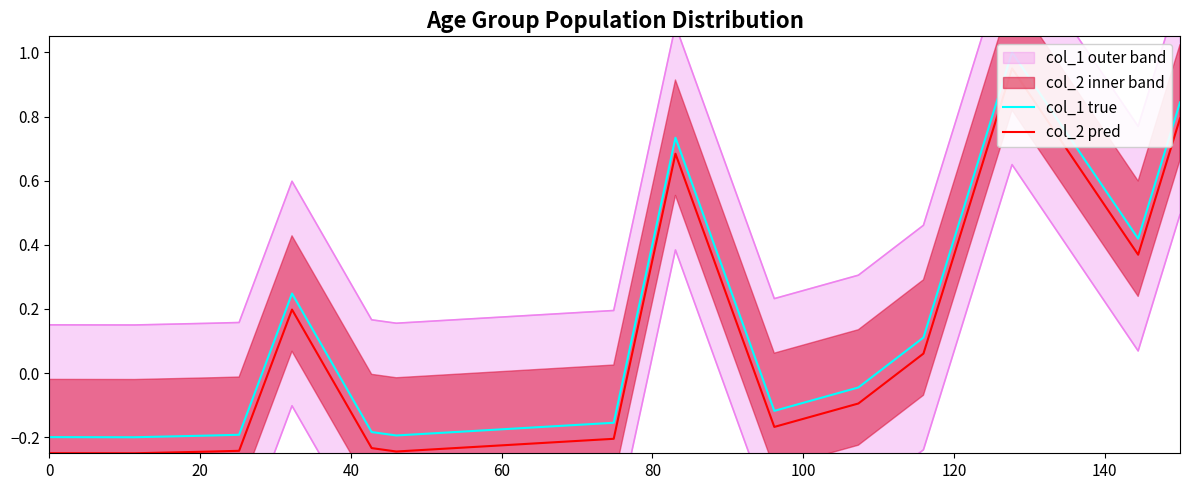

Is this an area chart (filled region under the line)?

No